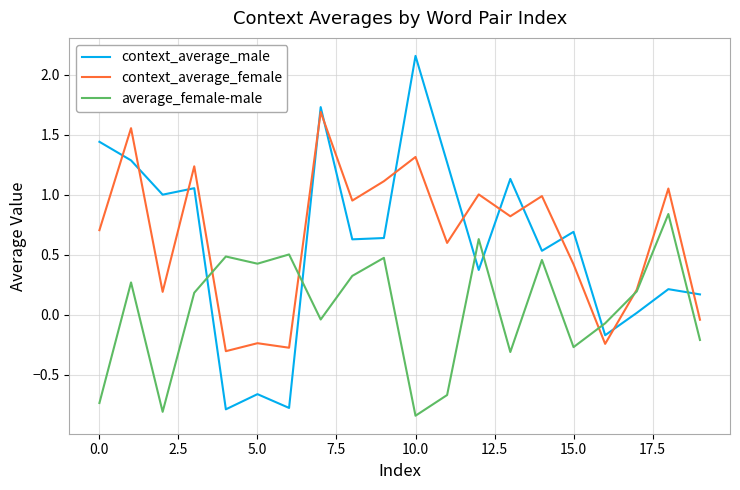

How many values in average_female-male are above zero?

11